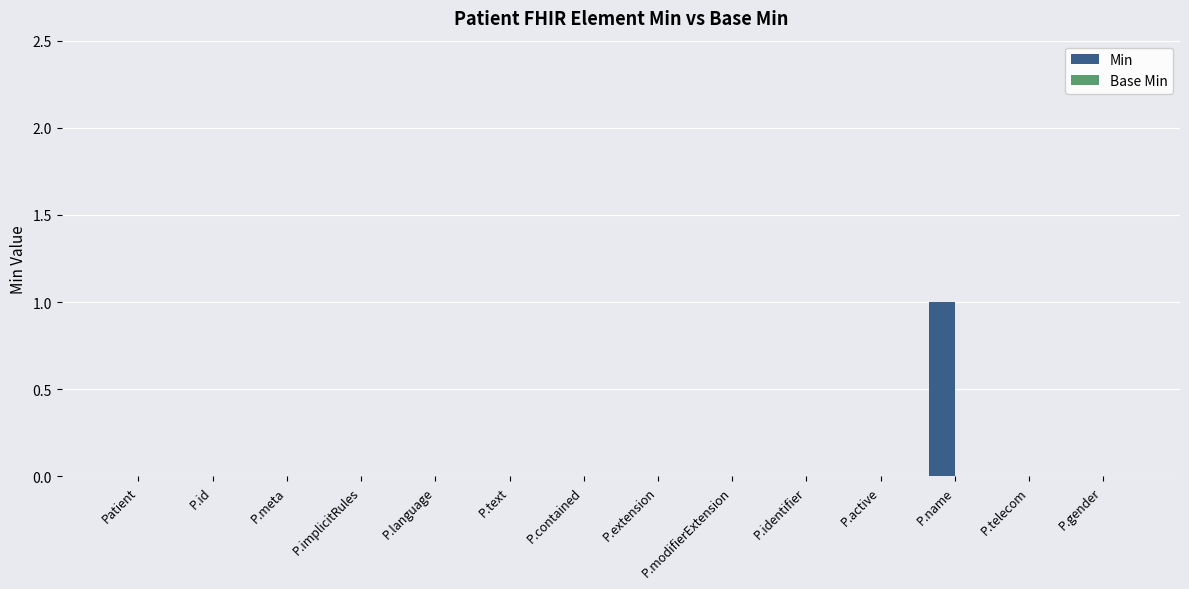

At which category does the chart reach its peak across all series?

P.name